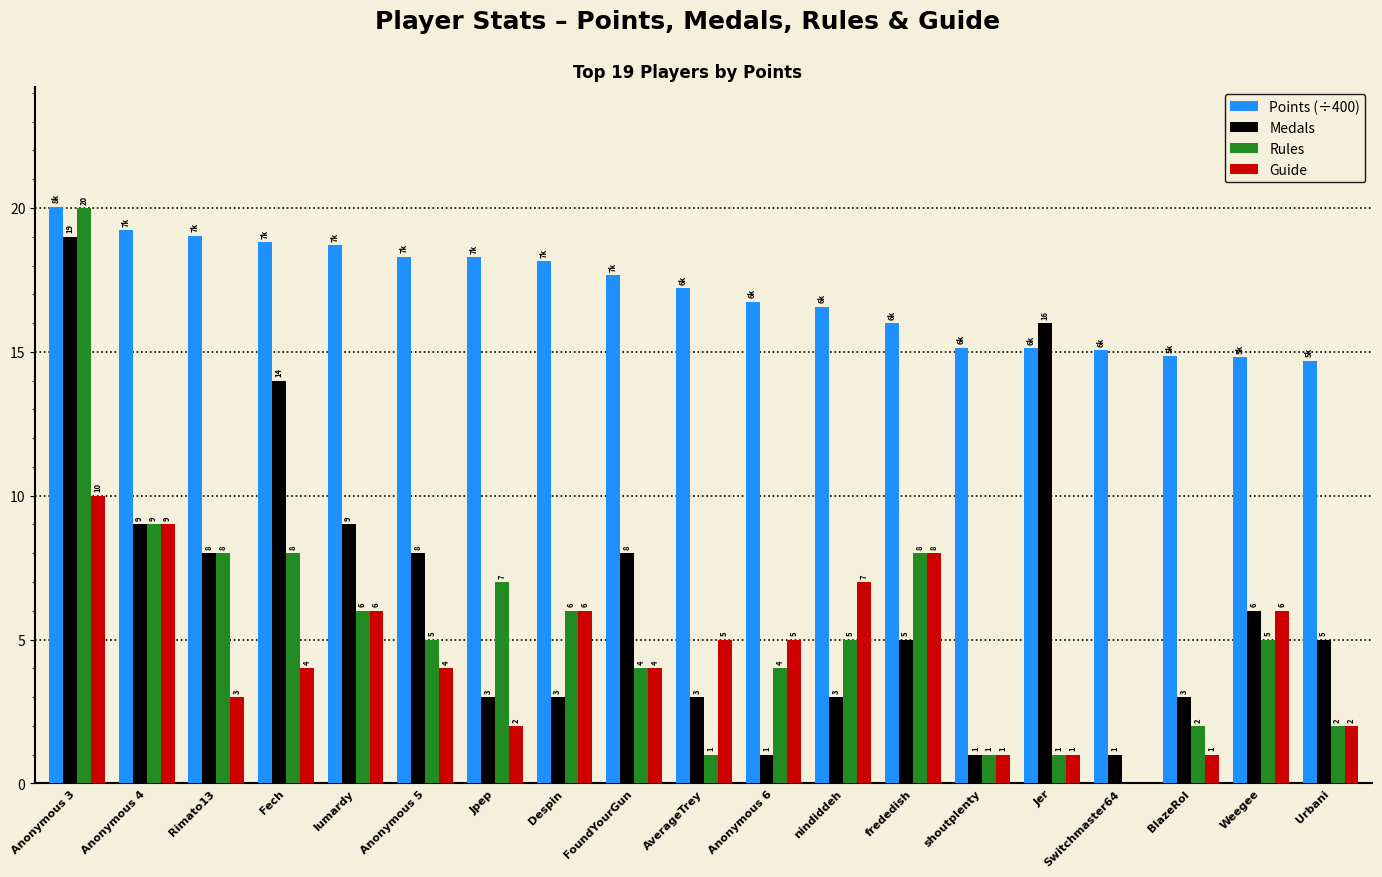

Which series has the largest total across all categories?

Points (÷400)